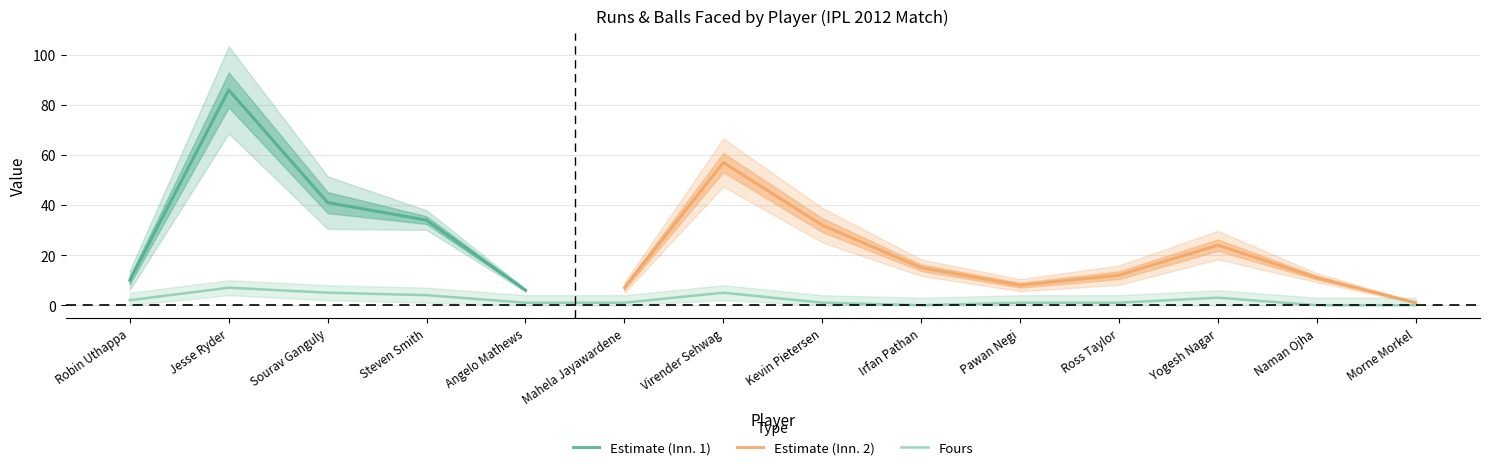

What is the lowest value of the Estimate (Inn. 1) series?

6